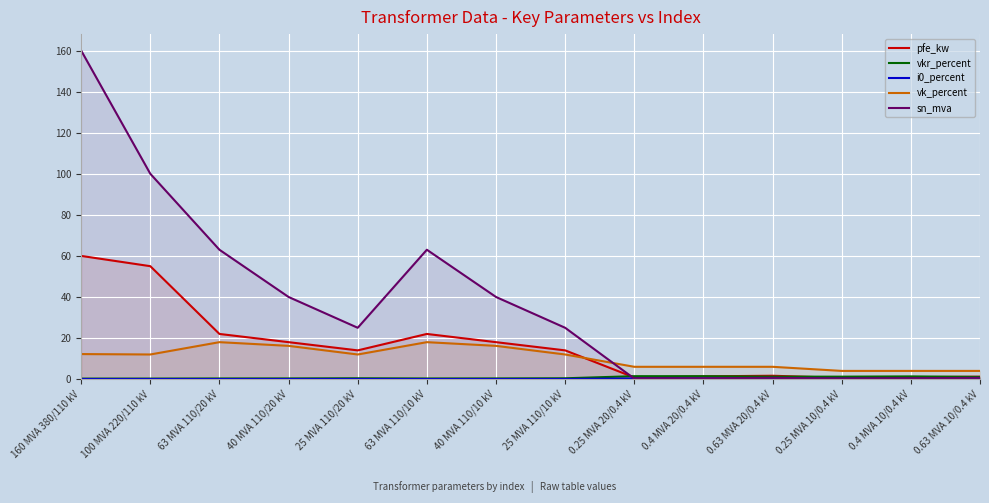

What is the sum of the pfe_kw values at 25 MVA 110/10 kV and 0.4 MVA 20/0.4 kV?

15.3